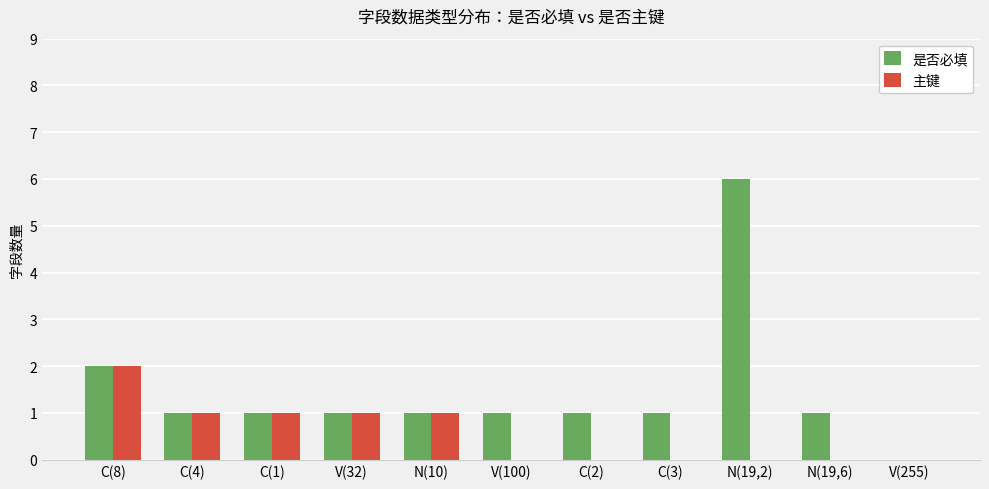

What is the highest value of the 是否必填 series?

6